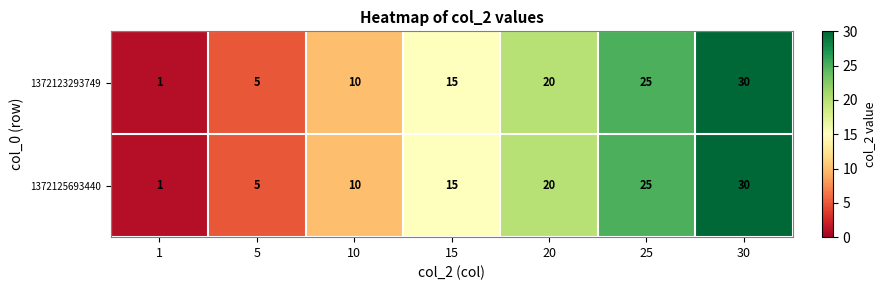

Which category has the highest value across all series?

30